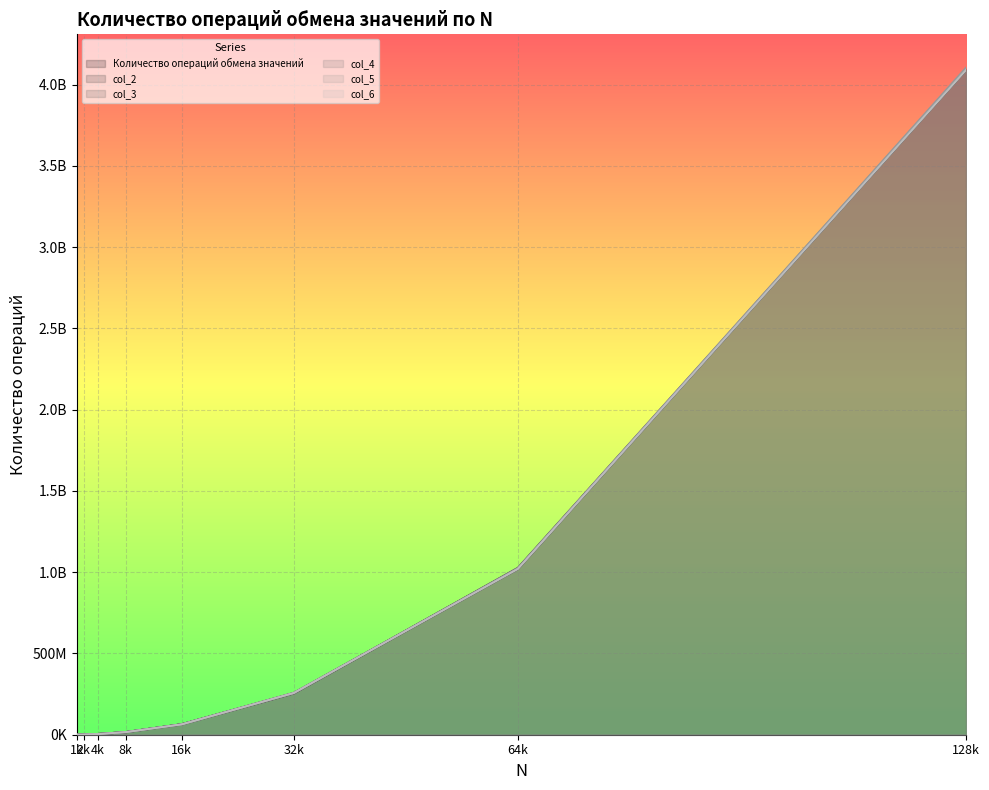

What is the smallest value displayed?

247570